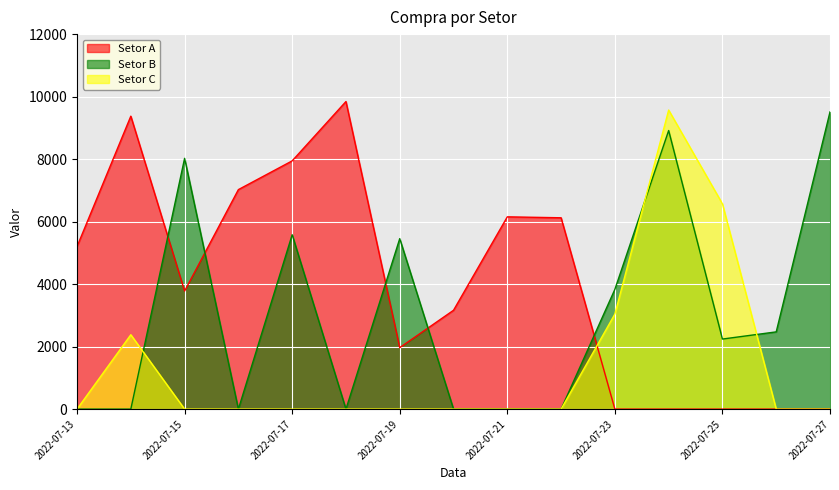

What is the difference between the maximum and minimum values in the Setor B series?

9510